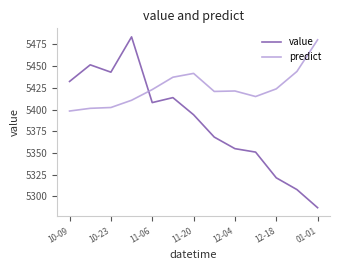

How many intersections are there between value and predict?

1